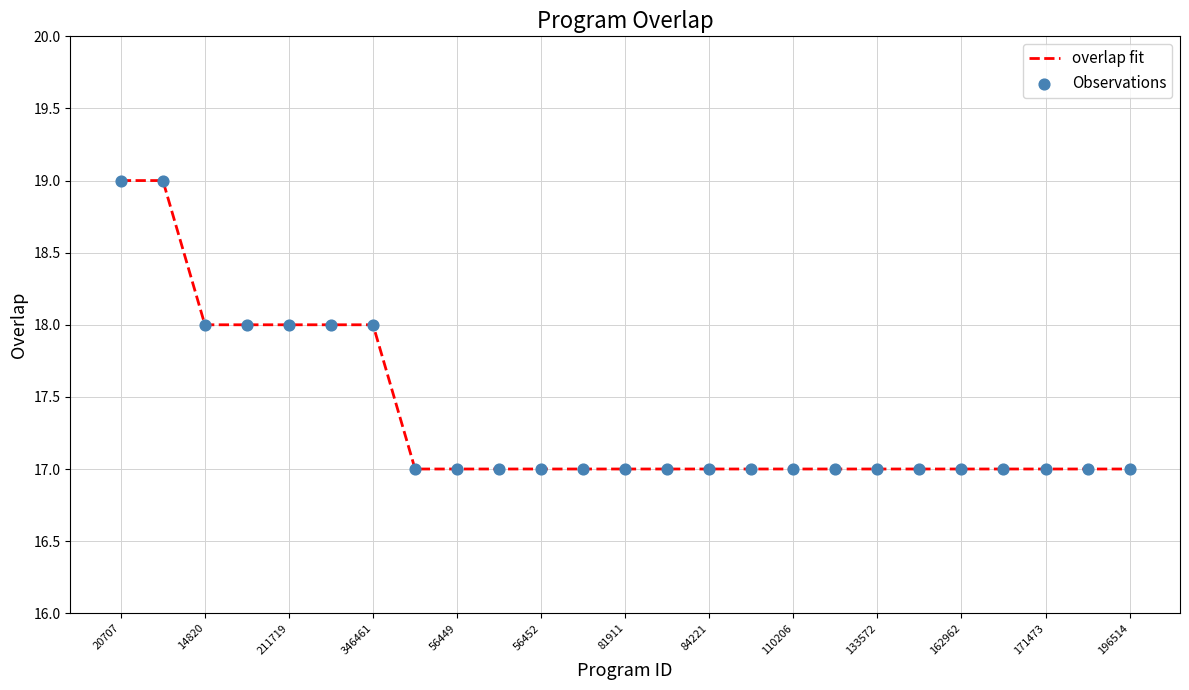

What is the minimum value shown in the chart?

17